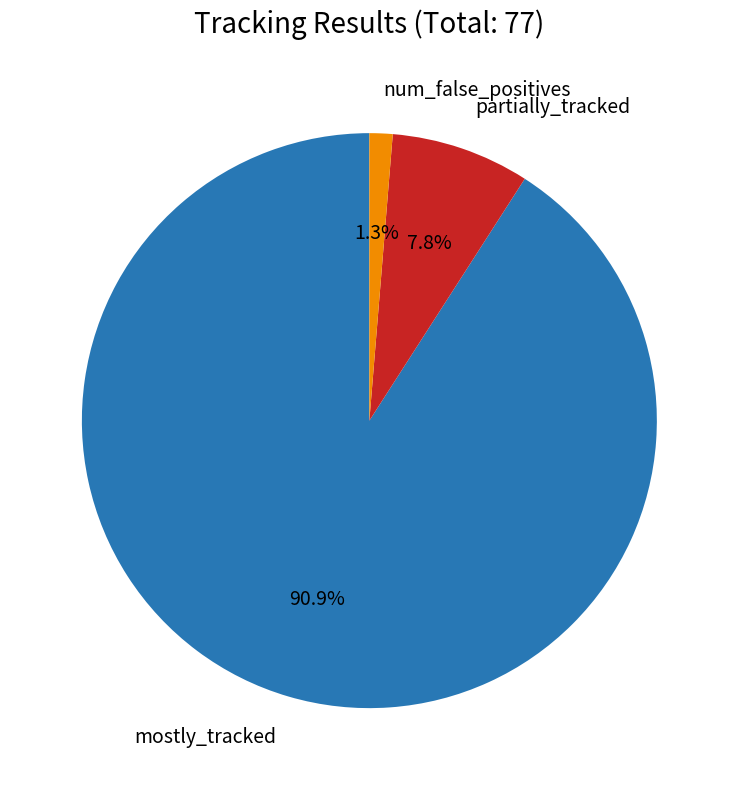

Is there a majority slice in this chart?

Yes